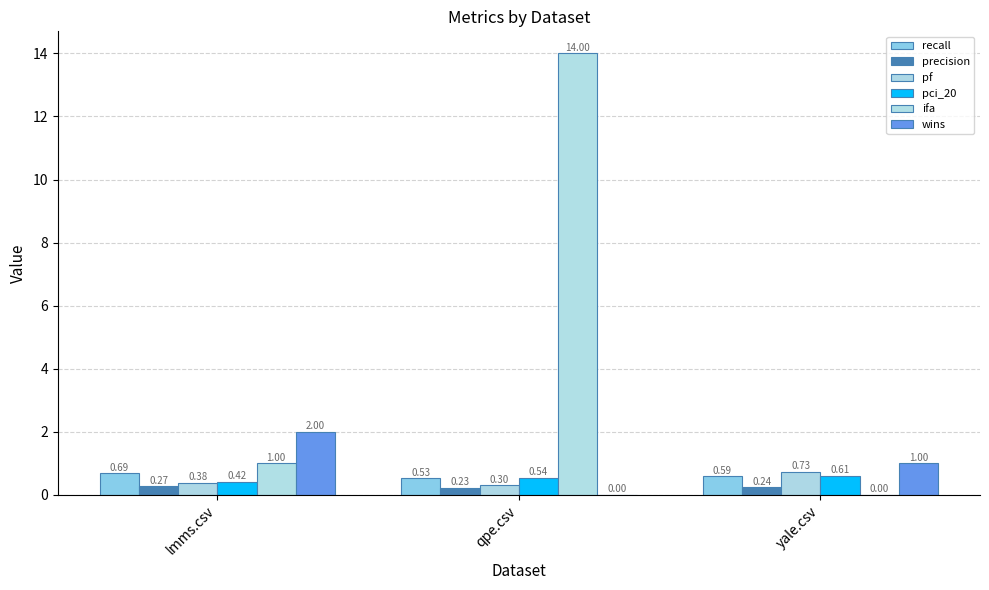

Which label corresponds to the smallest value in the chart?

yale.csv